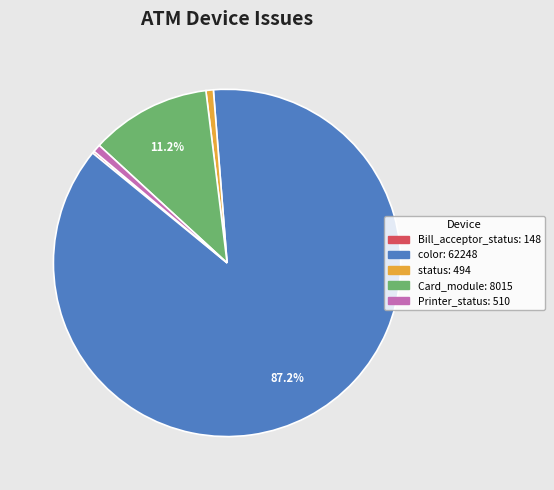

Is there any slice that represents more than half of the pie?

Yes